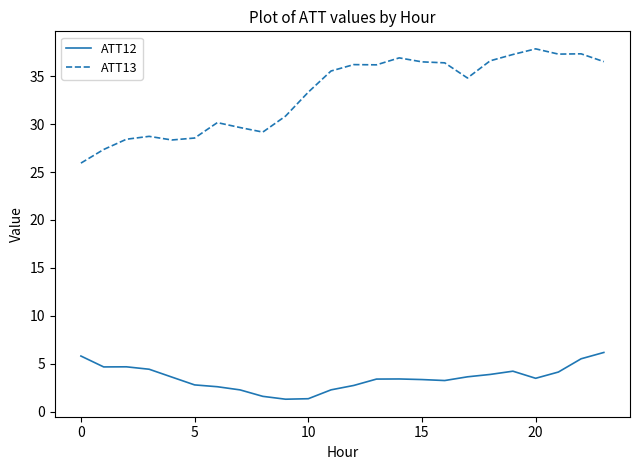

What are all the series names shown in the legend?

ATT12, ATT13